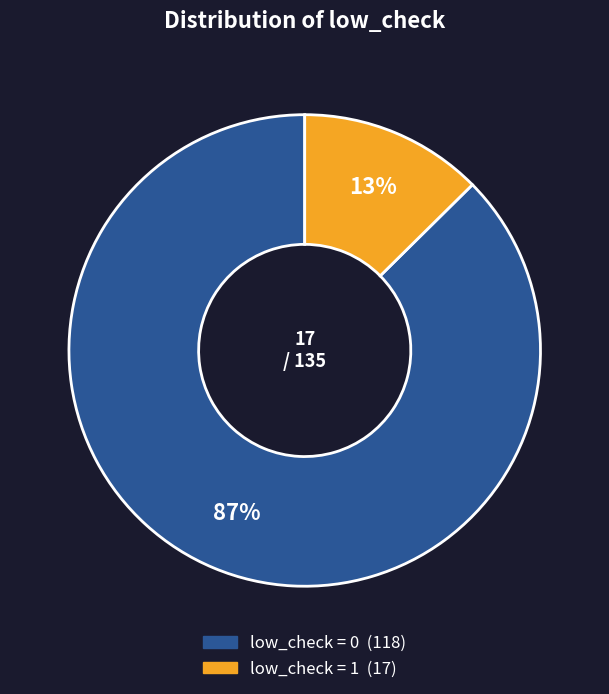

Rank the categories by value from lowest to highest.

low_check = 1, low_check = 0